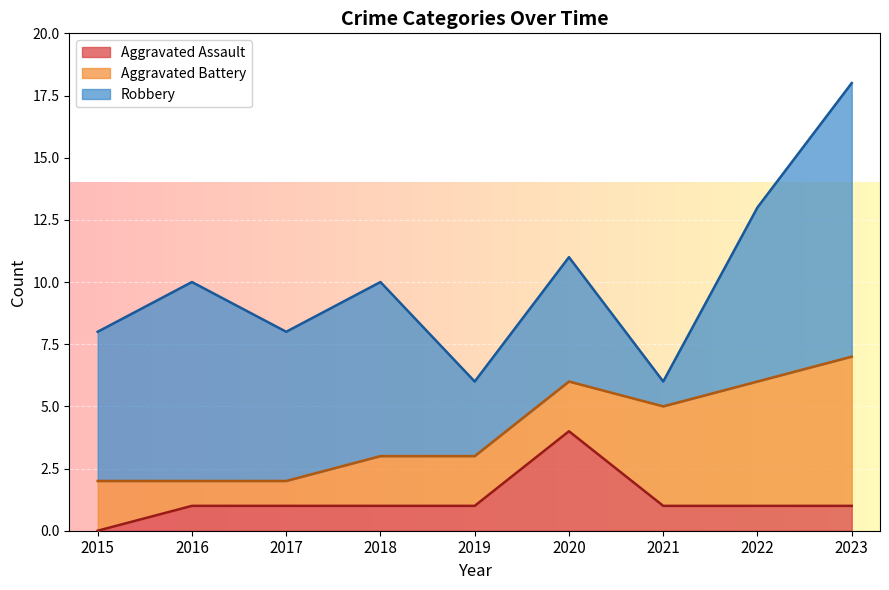

What is the average value of the Aggravated Battery series?

3